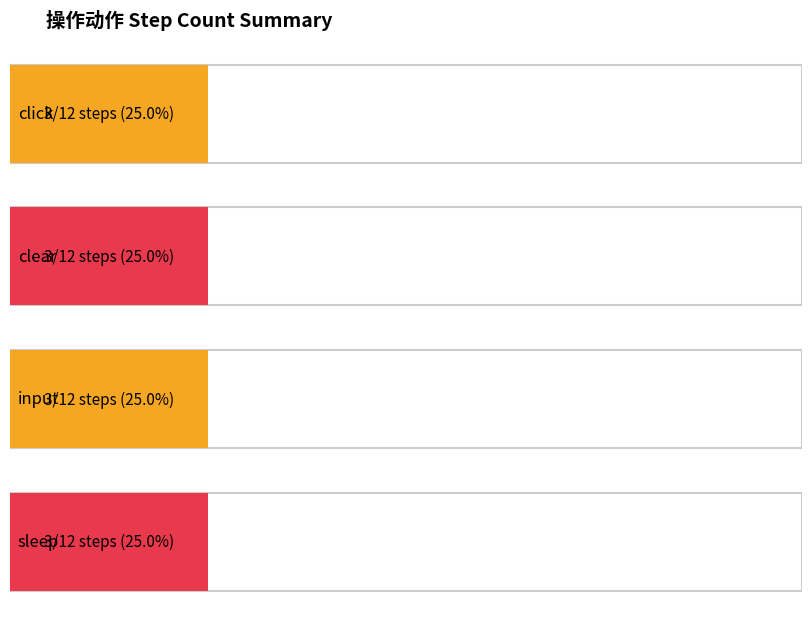

What position from the right is click?

3